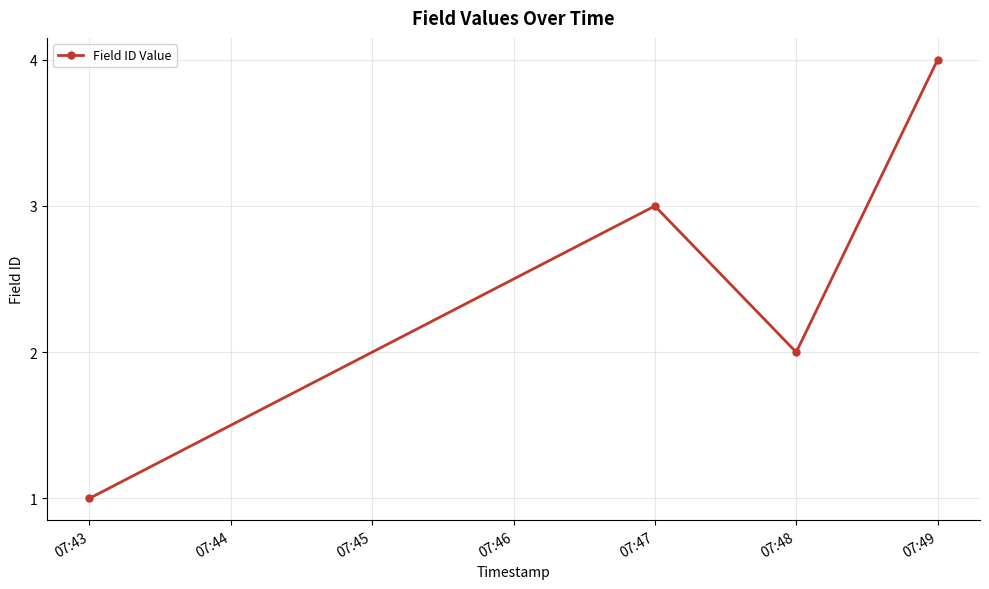

Reading left to right, what are all the values shown in this chart?

1	3	2	4